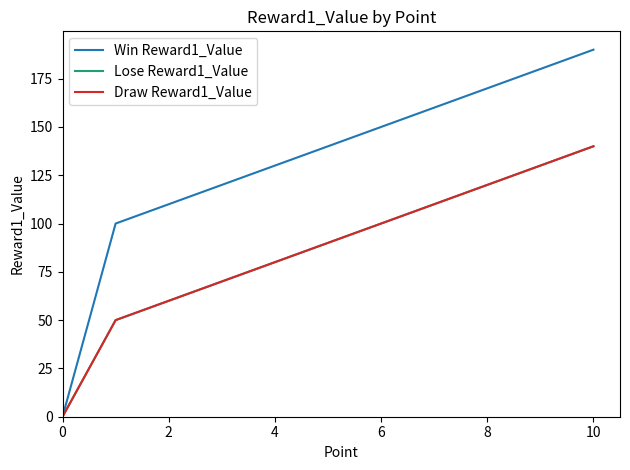

Does the chart have visible grid lines?

No